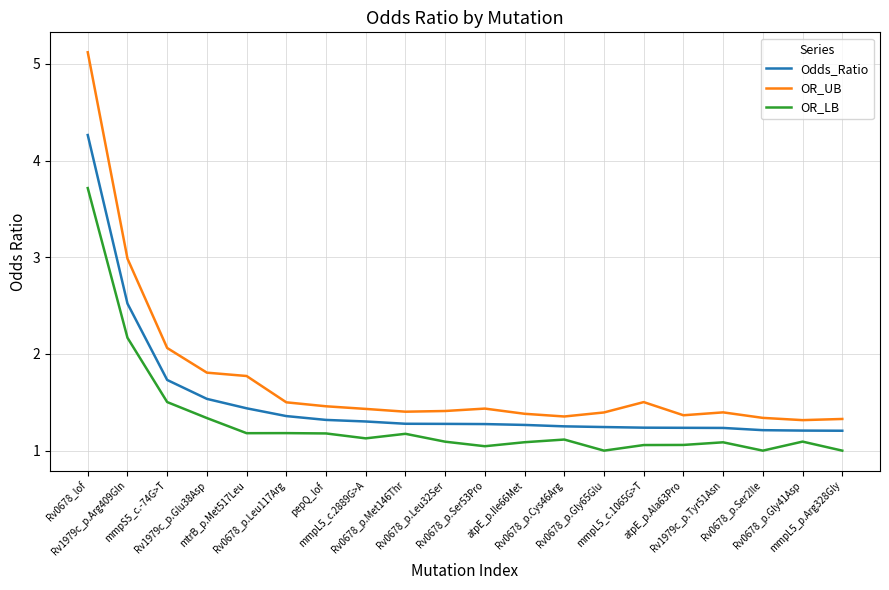

What is the difference between the maximum and second lowest values in the OR_UB series?

3.8